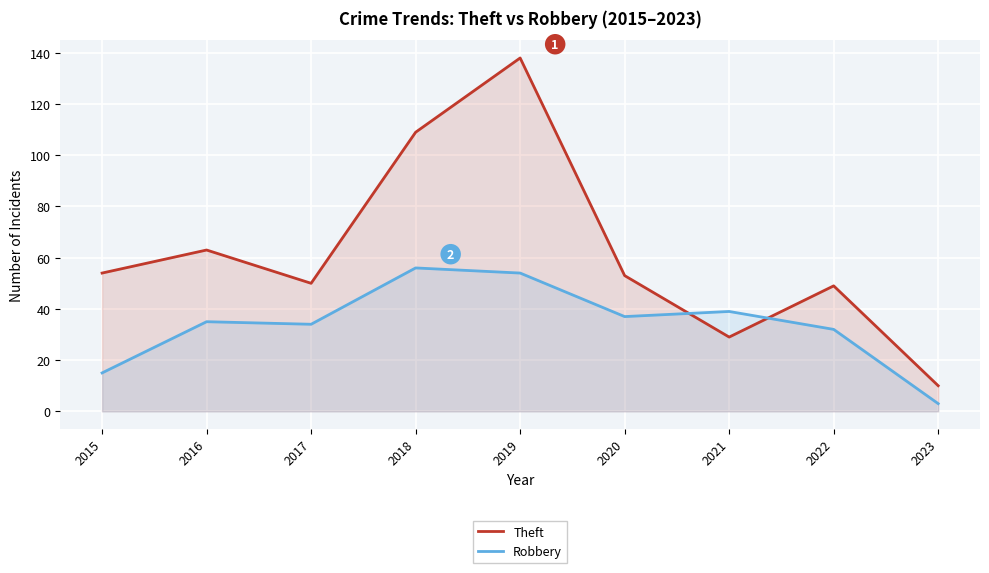

List the series in order of their peak value, highest first.

Theft, Robbery